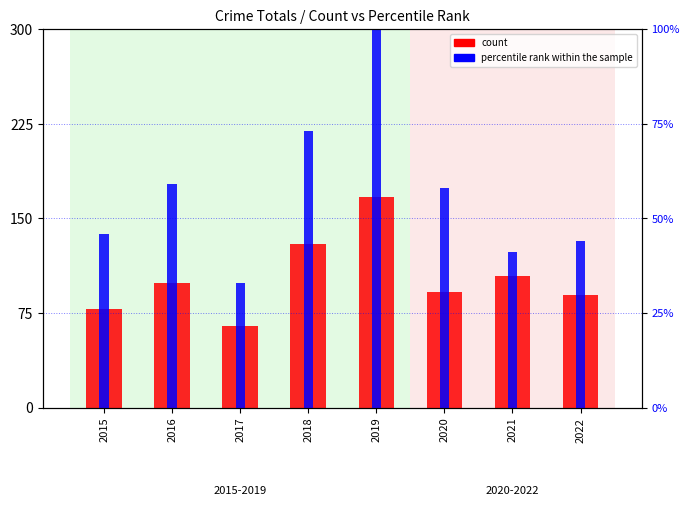

What is the sum of the percentile rank within the sample values at 2020 and 2017?

91